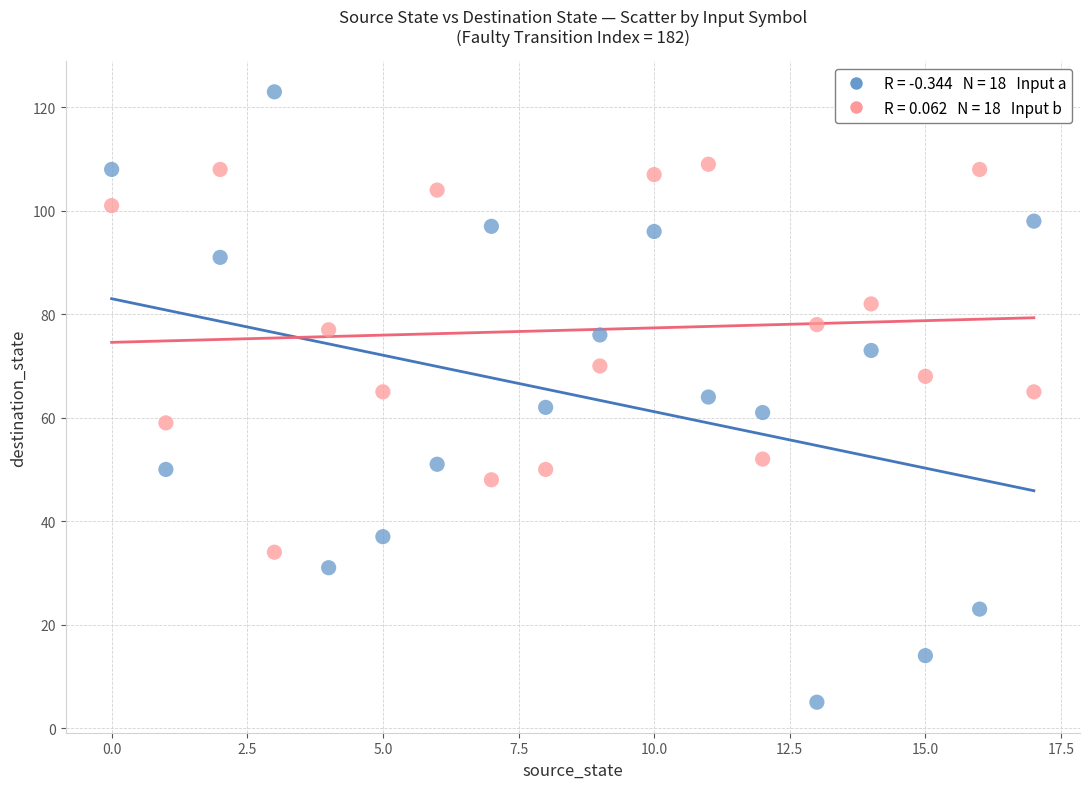

Across all data points, what is the range of Y values (max minus min)?

118